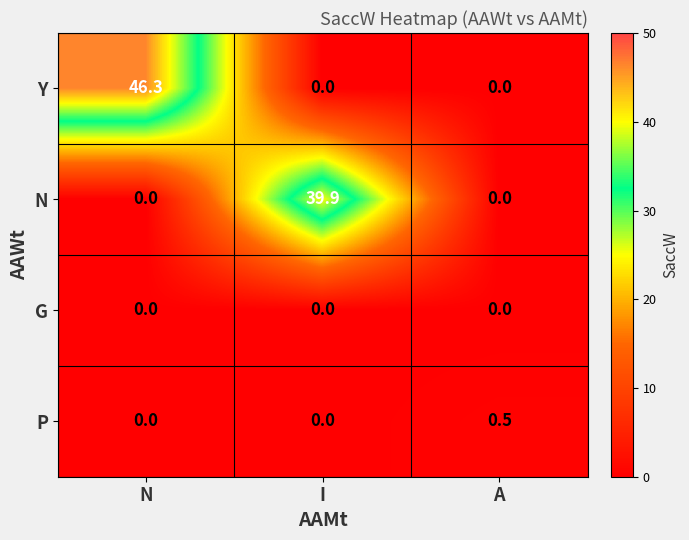

What is the spread (max minus min) of values at A?

0.5